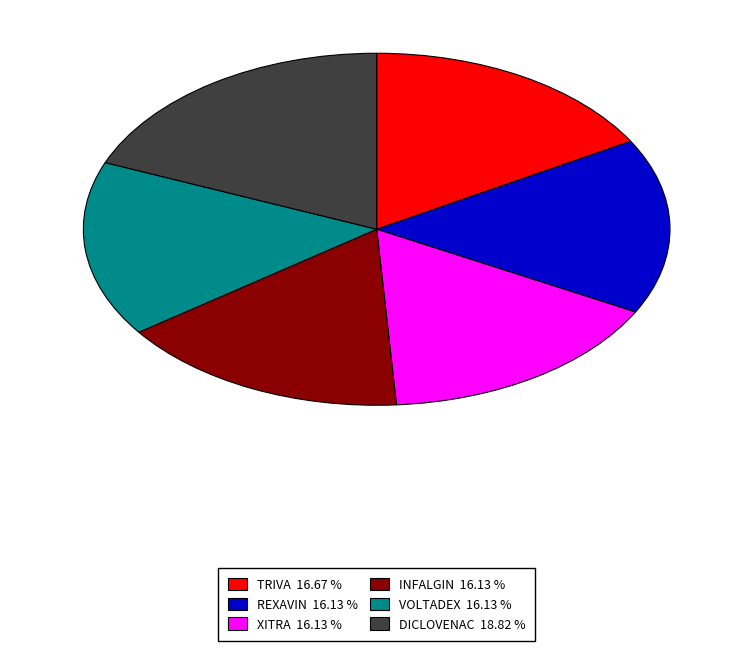

Is the sum of VOLTADEX and DICLOVENAC greater than half?

No